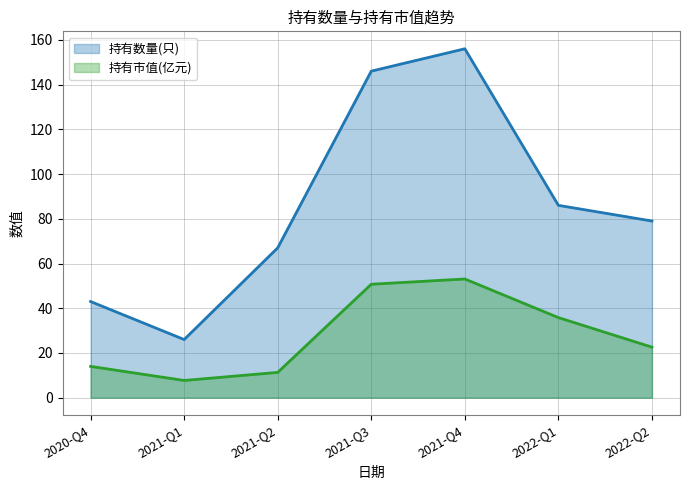

Is it true that 持有数量(只) equals 34.6 at 2021-Q4?

False